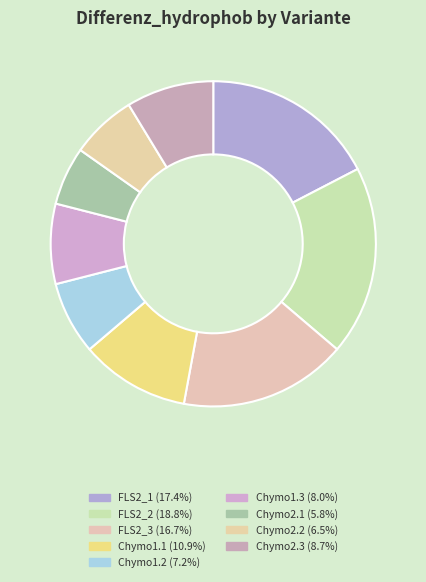

Is there a majority slice in this chart?

No